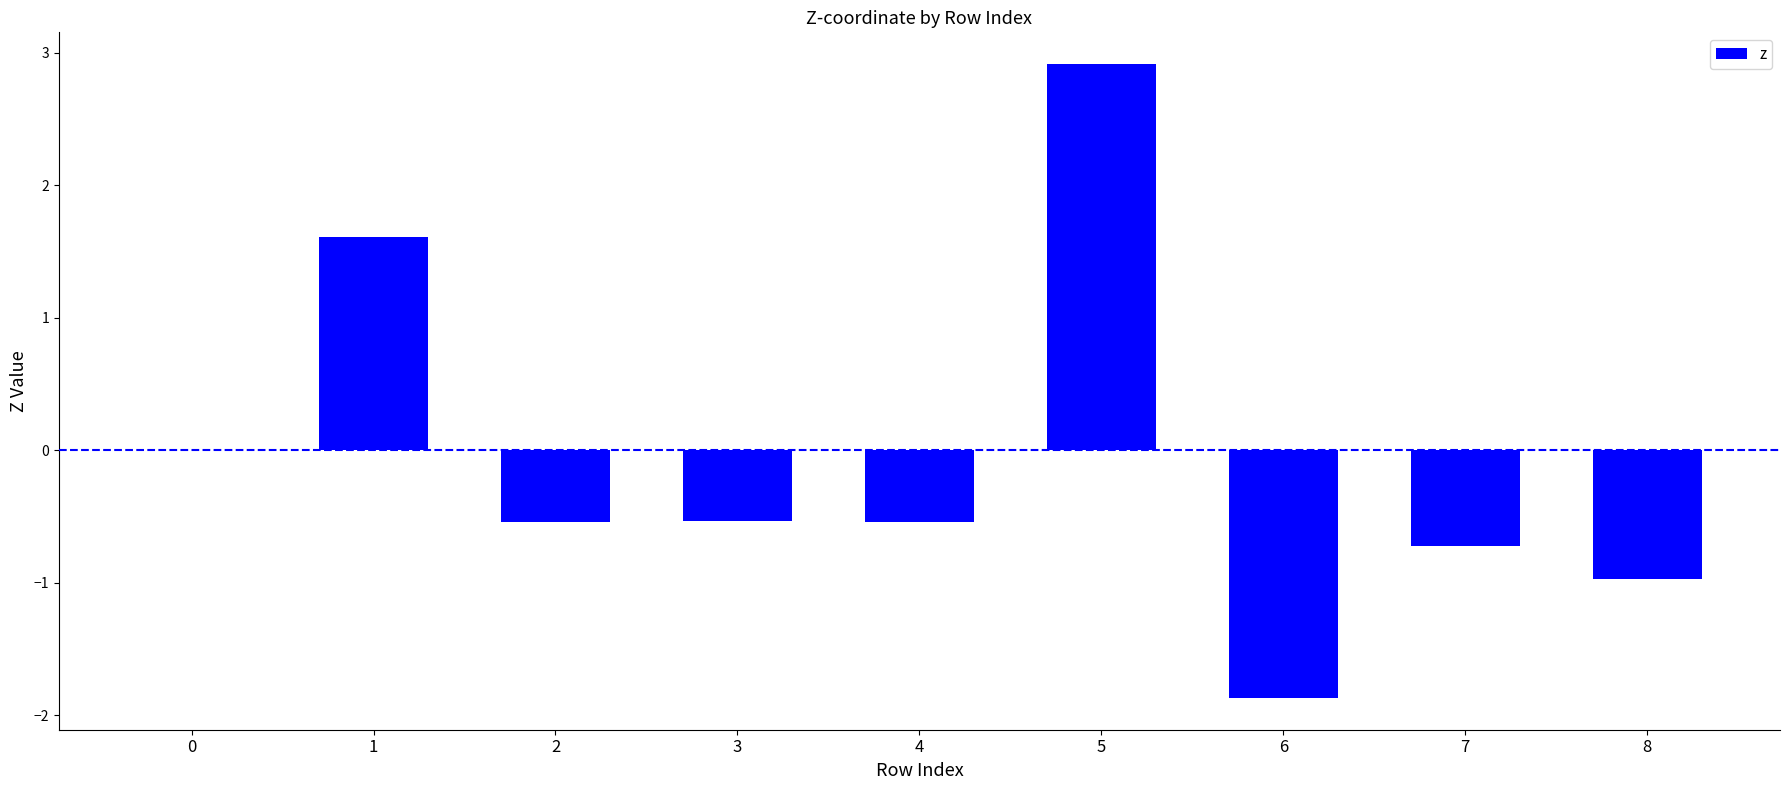

Are the bars horizontal?

No